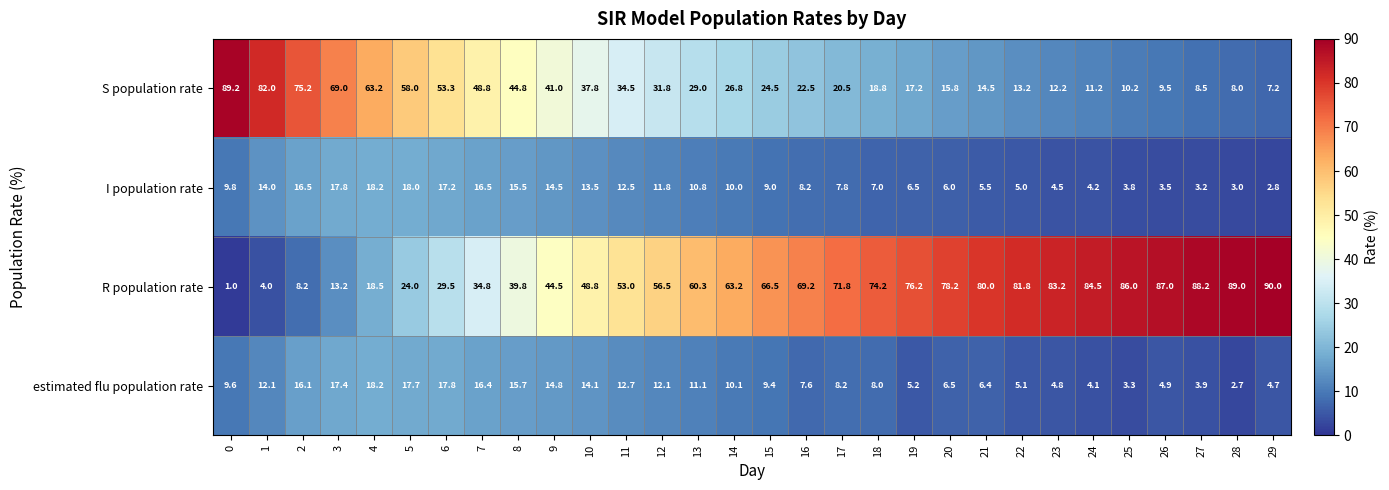

What is the spread (max minus min) of values at 12?

44.7